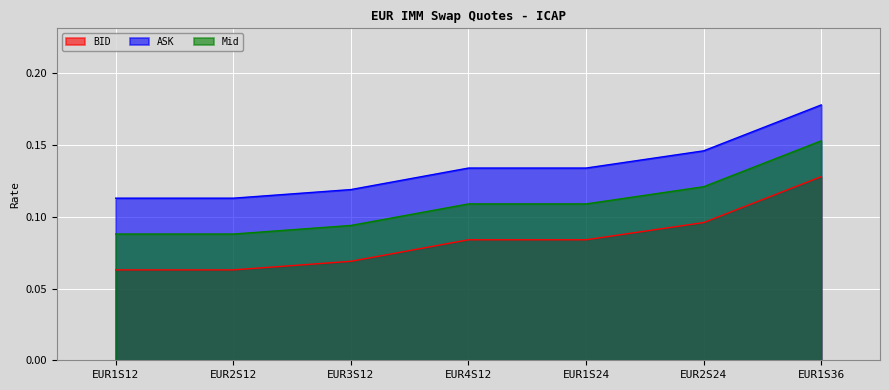

True or false: Mid has more than 0 interior local peaks.

False